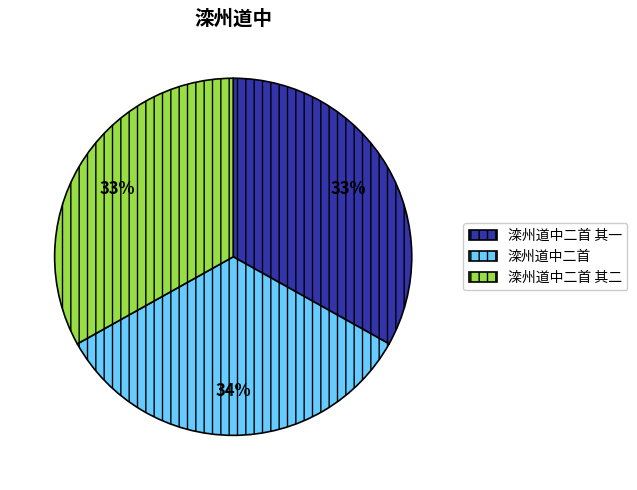

Is 滦州道中二首 其二 the majority of the pie?

No